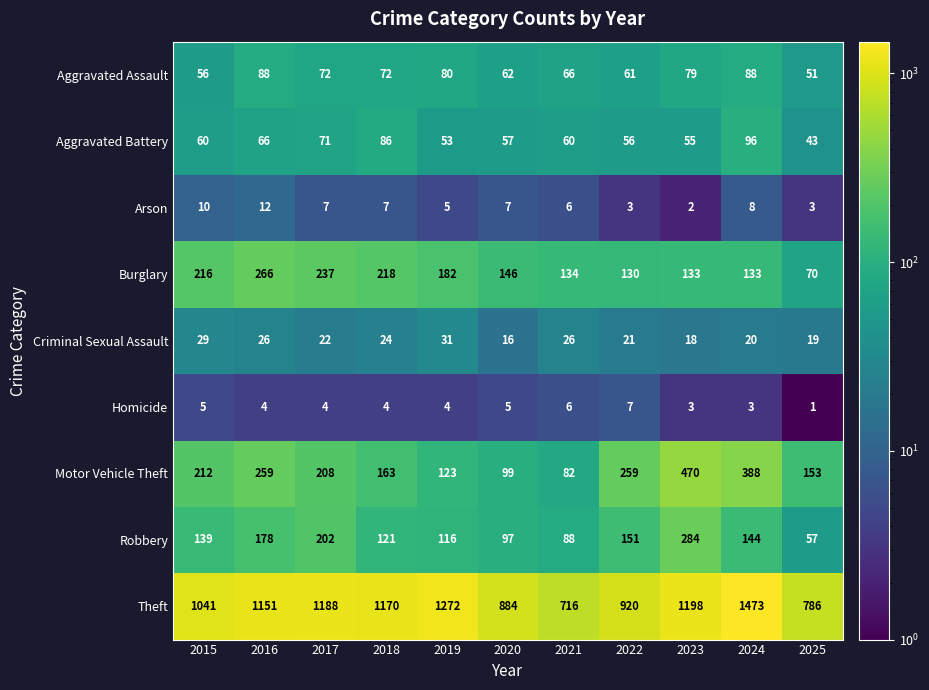

What is the total value across all series at 2024?

2353